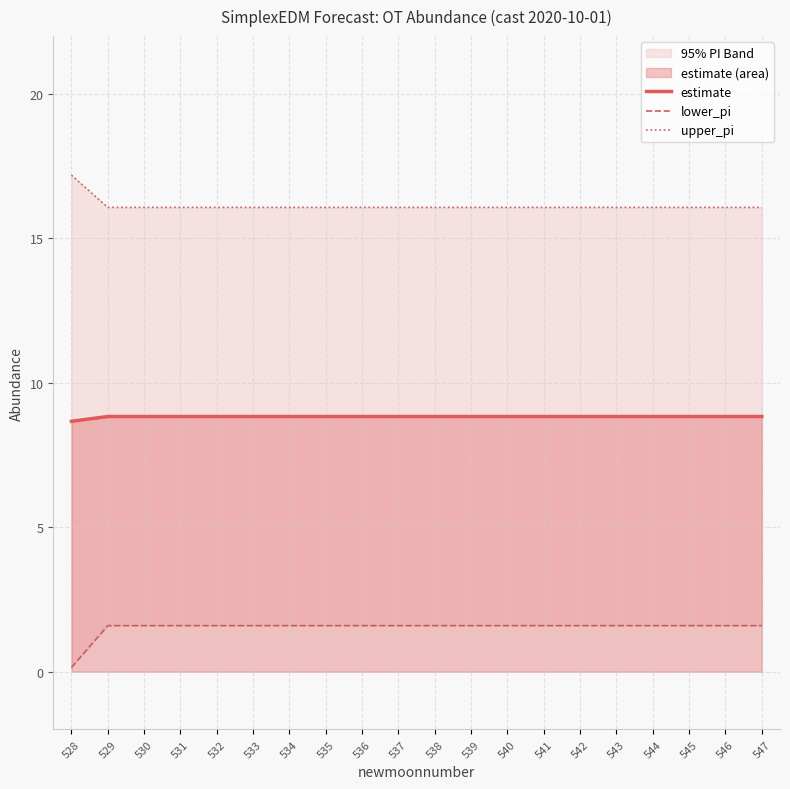

What is the average value of the lower_pi series?

1.5